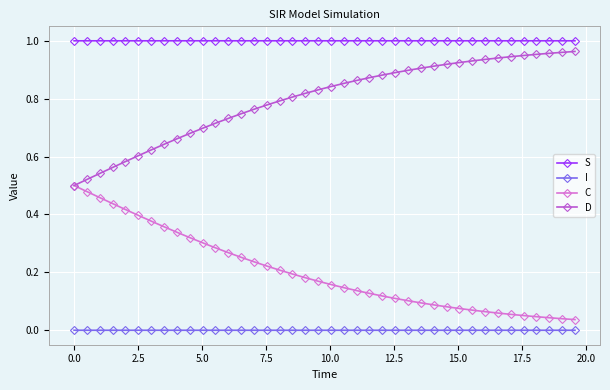

True or false: C and I intersect in this chart.

False